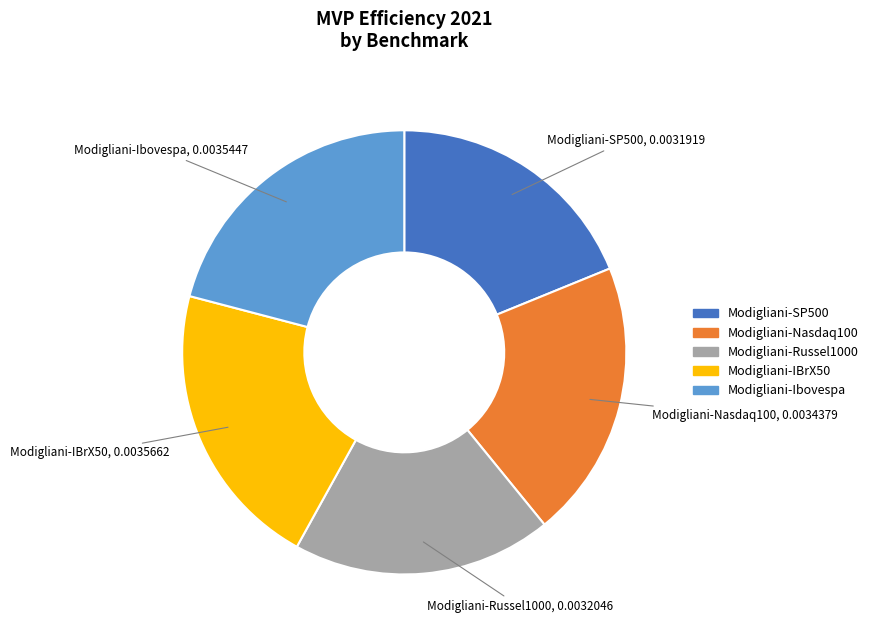

Is the sum of Modigliani-Ibovespa and Modigliani-Russel1000 greater than half?

No